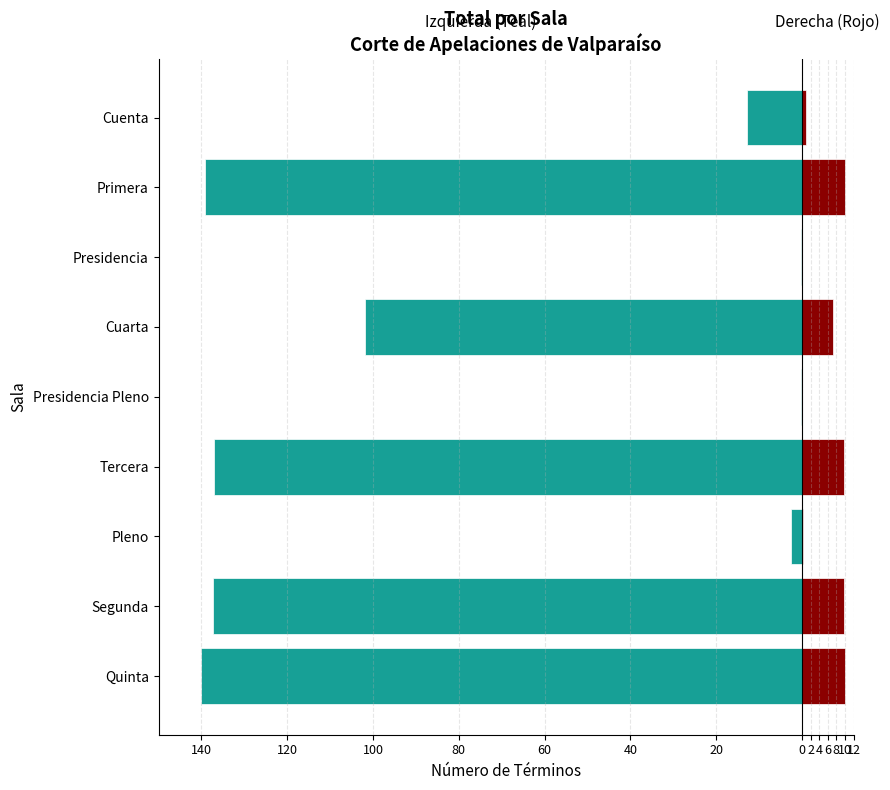

The value of Total (izquierda) at Presidencia is -0.2. True or false?

False